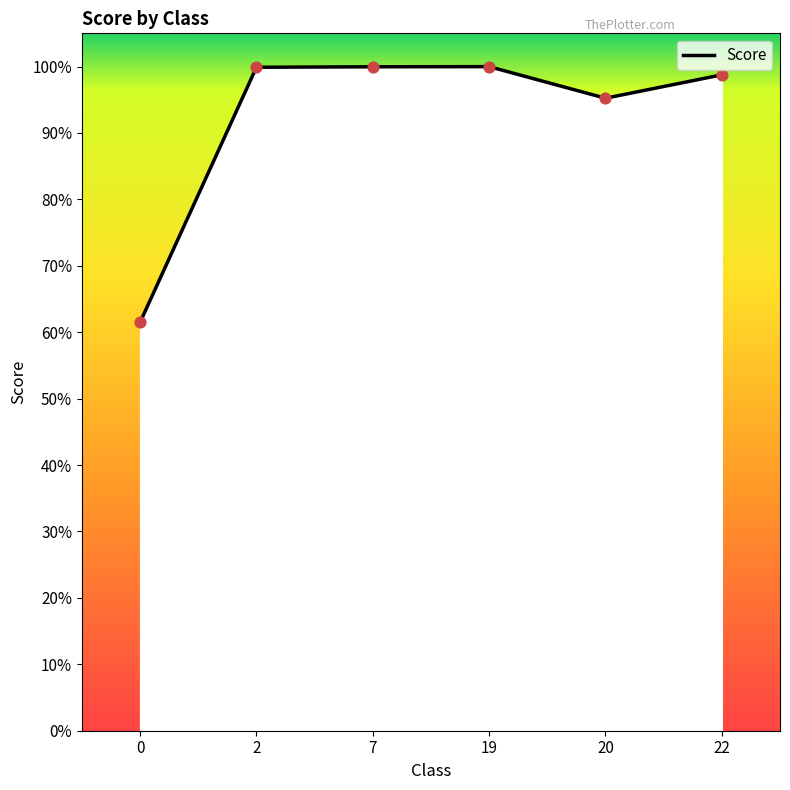

Between 19 and 2, which is larger?

19